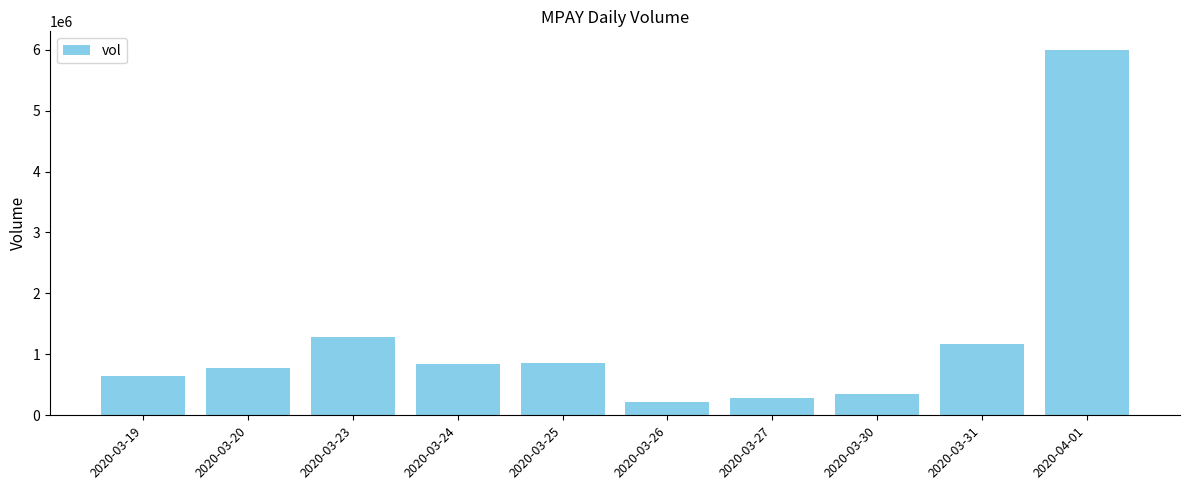

What is the label of the 1st bar from the left?

2020-03-19